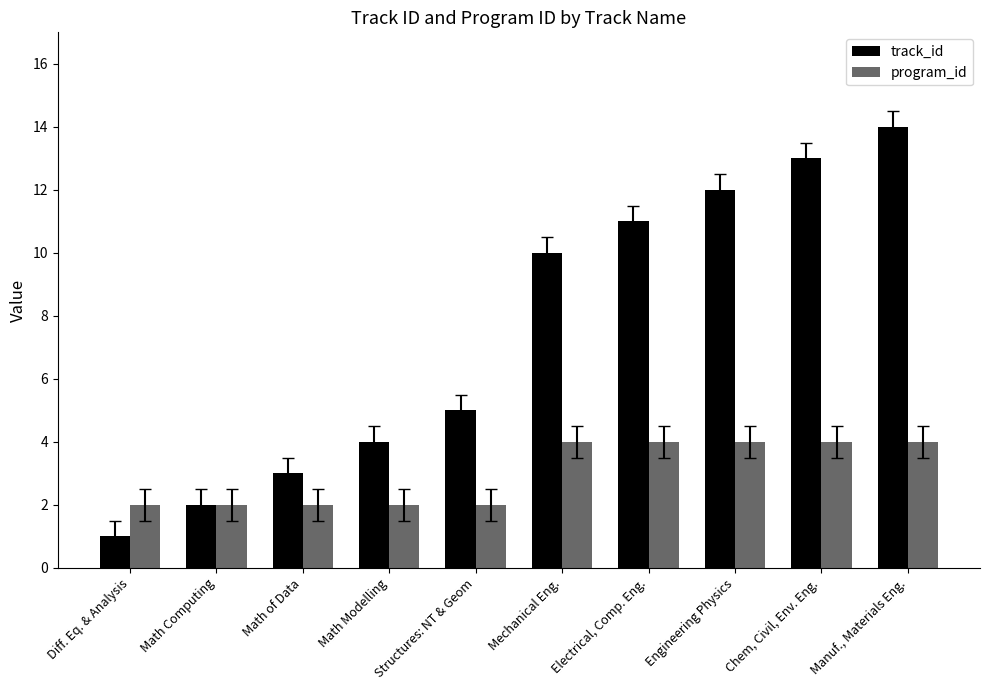

True or false: track_id has a value of 11 at Electrical, Comp. Eng..

True